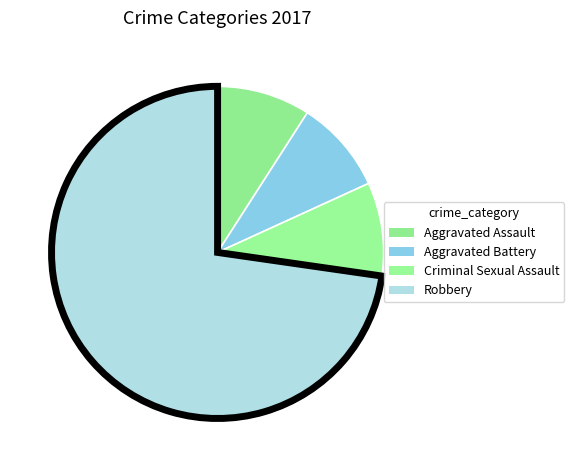

The Aggravated Battery slice represents 4% of the pie. True or false?

False